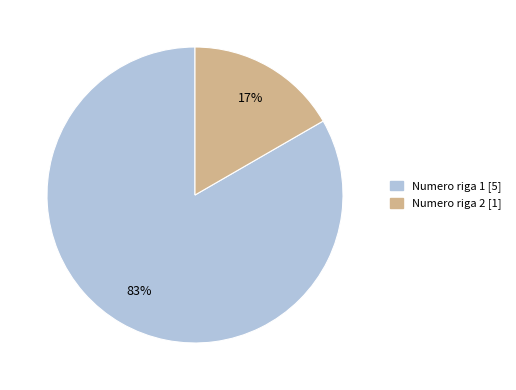

Is there a majority slice in this chart?

Yes